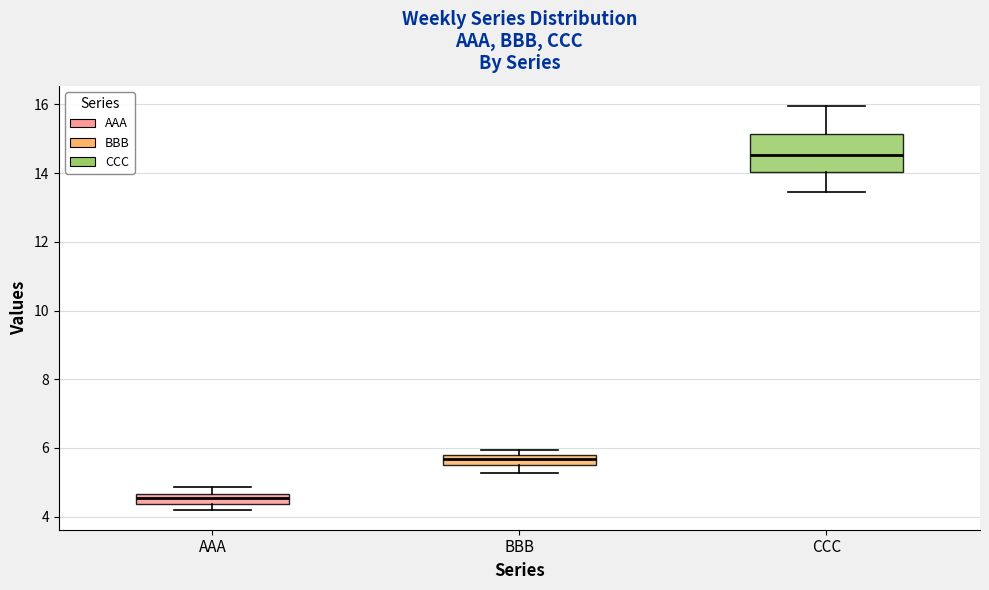

Where is the upper edge of the box for AAA on the y-axis? The values are not printed on the chart, so give them approximately, as read against the axis.

4.6